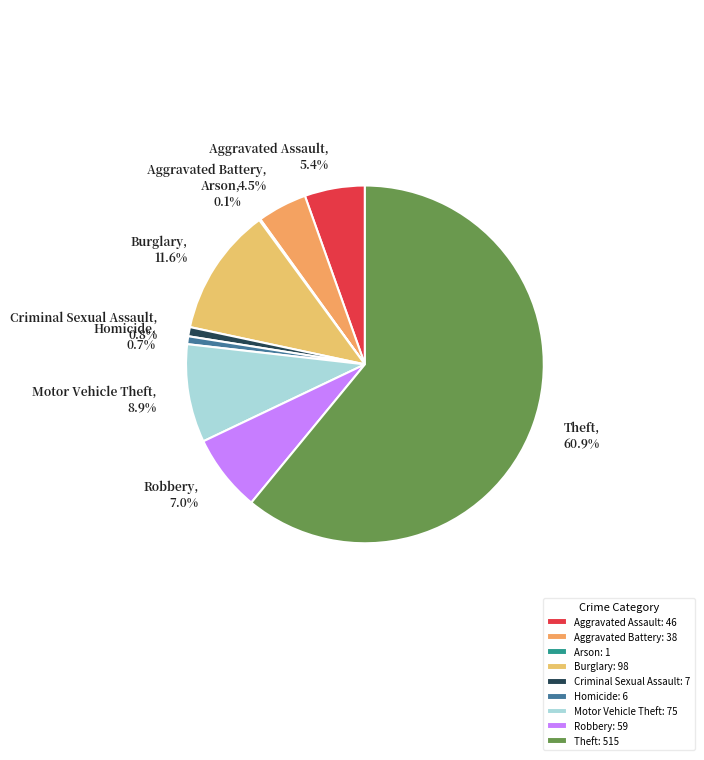

What percentage do Criminal Sexual Assault and Homicide together represent?

1.5%